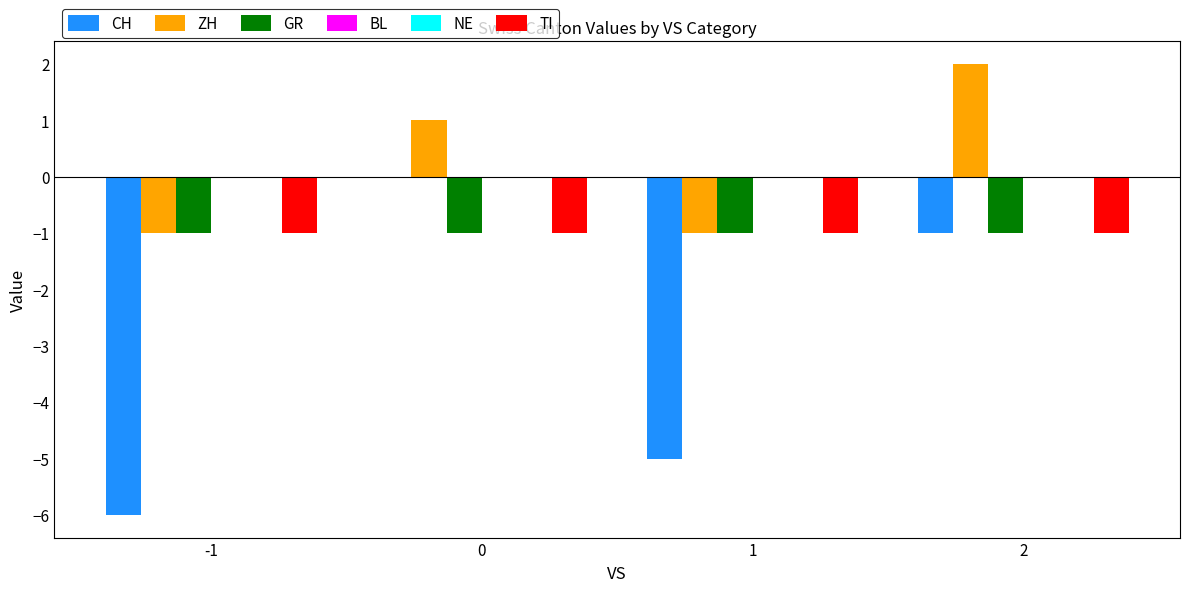

At which label does ZH reach its peak?

2